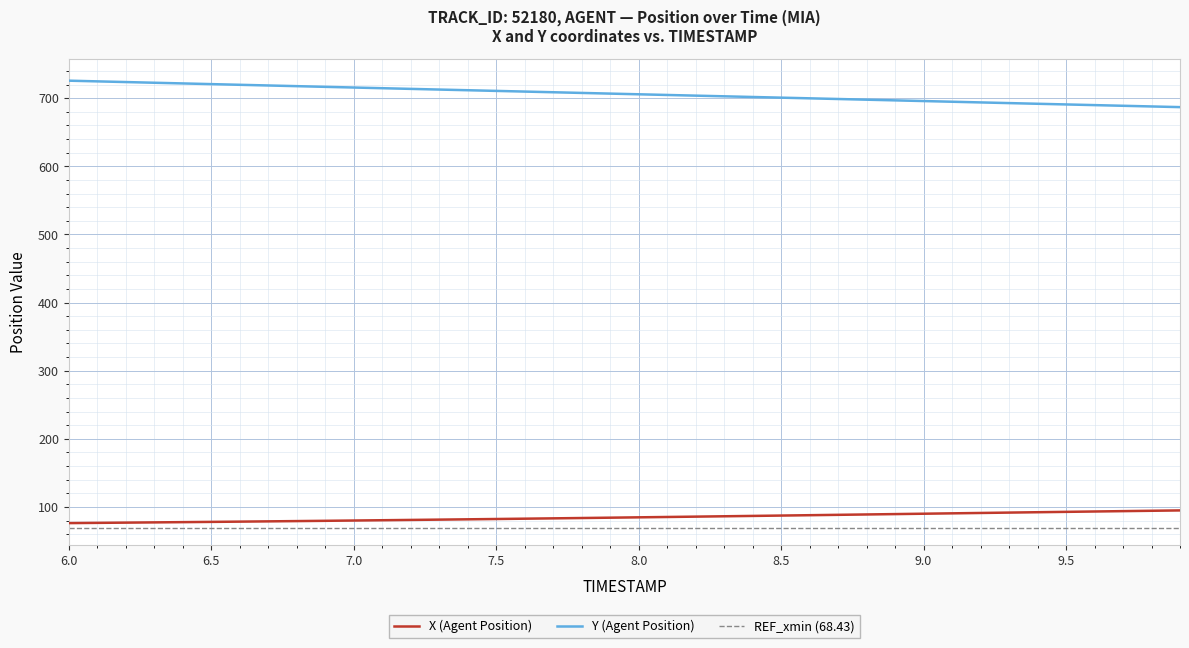

The value of X (Agent Position) at 9.0 is 138.3. True or false?

False